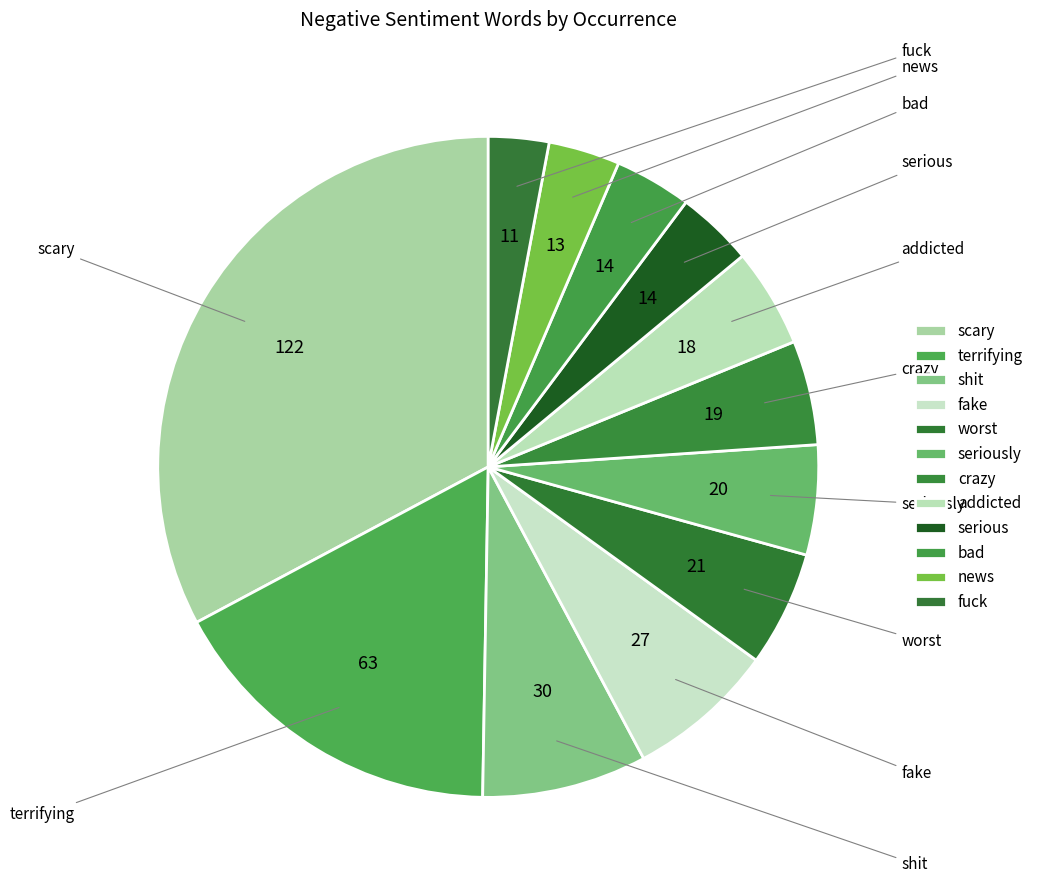

To the nearest percent, what percentage of the pie is news?

3%